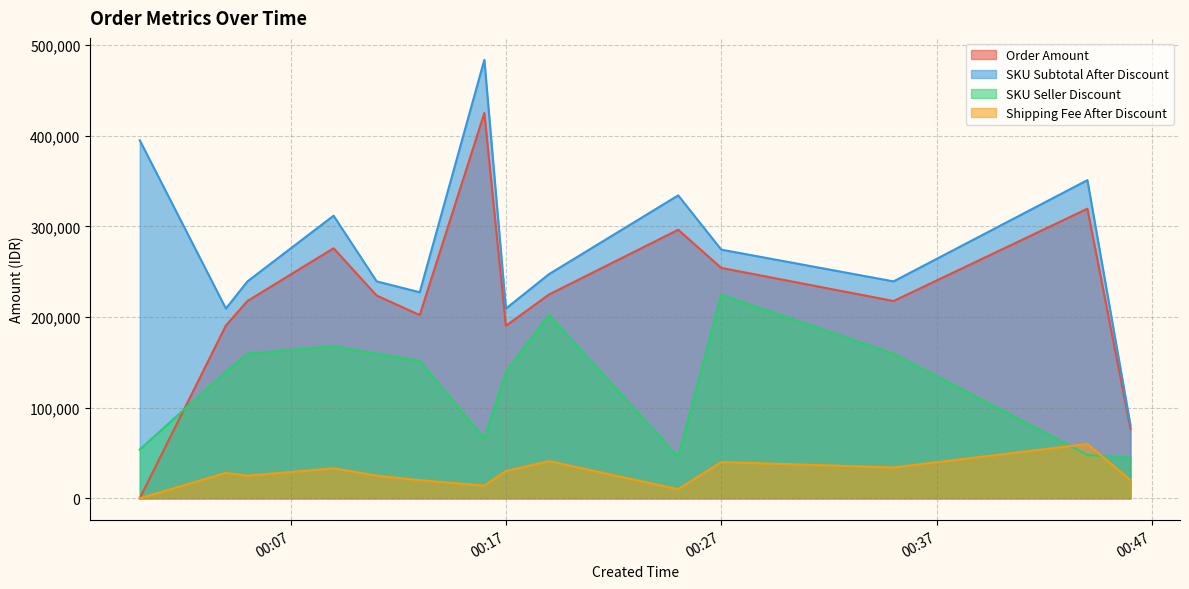

Which series has the widest spread of values?

Order Amount